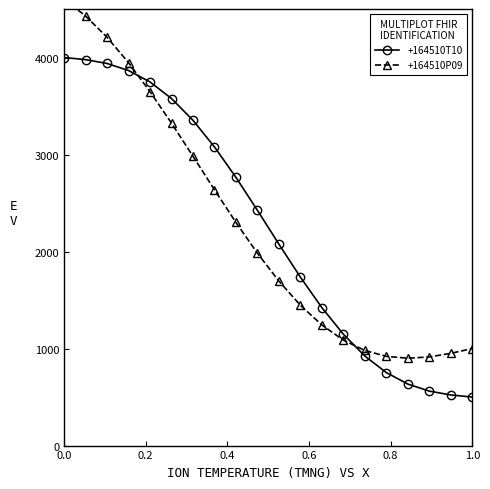

What is the lowest value of the +164510T10 series?

500.0